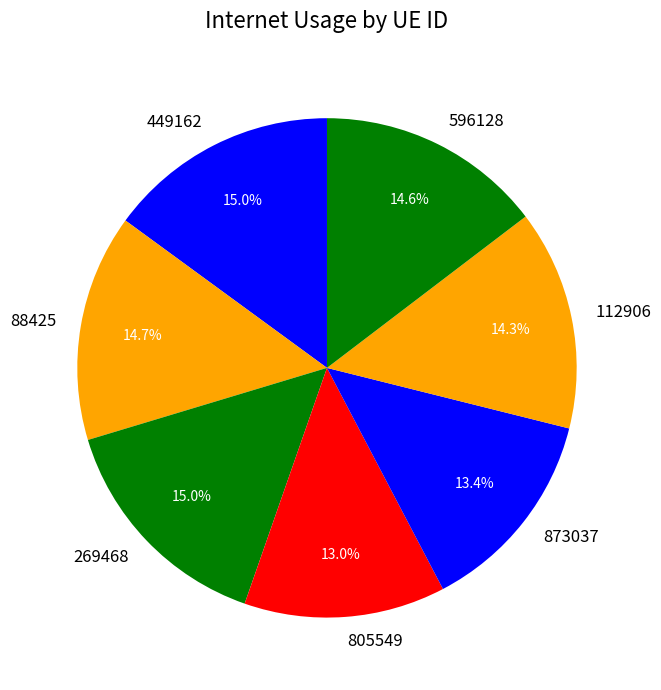

Does any single category account for the majority?

No